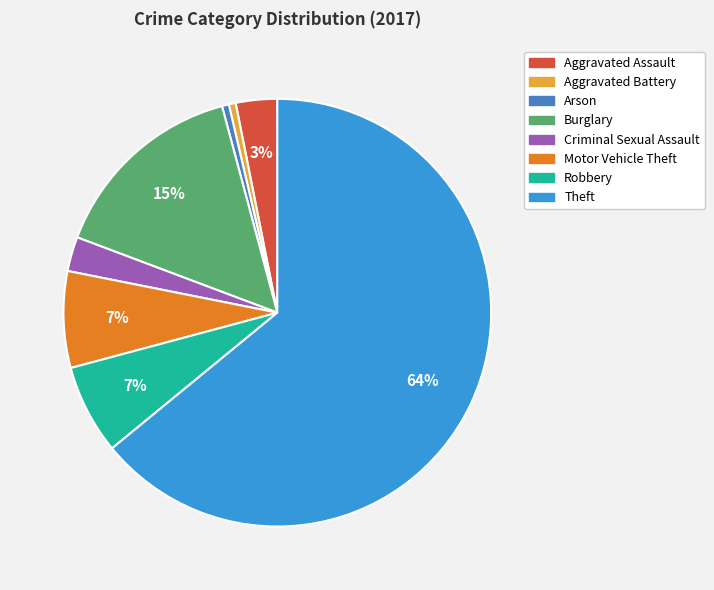

True or false: Arson accounts for 11% of the total.

False